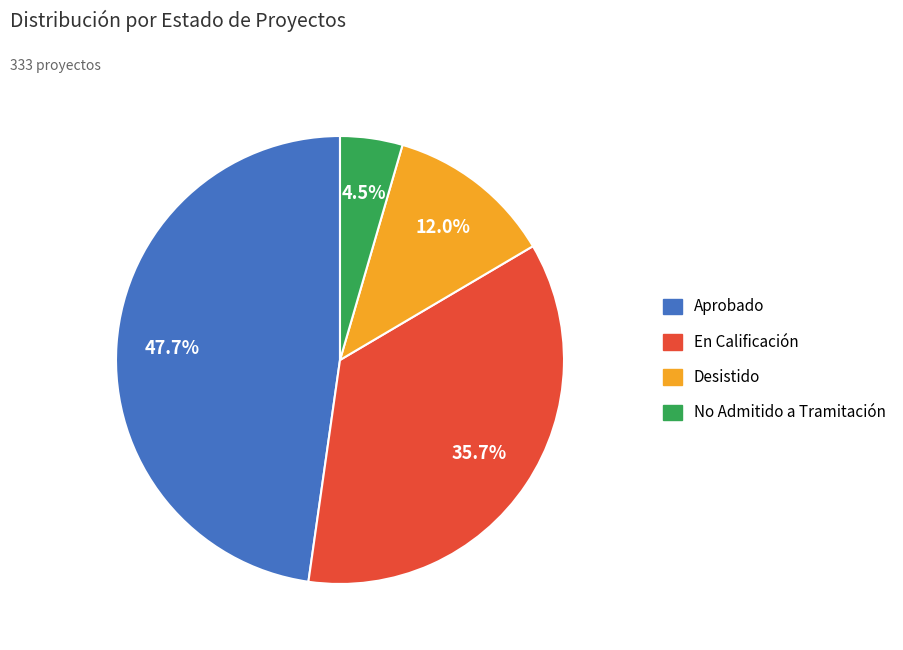

What percentage is the Desistido slice, to the nearest percent?

12%